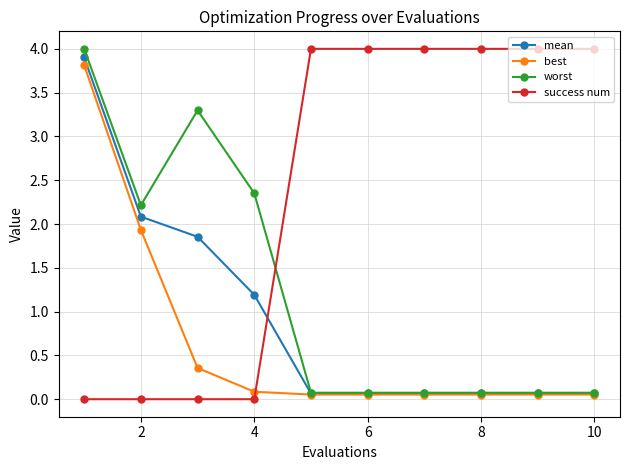

At how many categories does at least one series exceed 3?

8